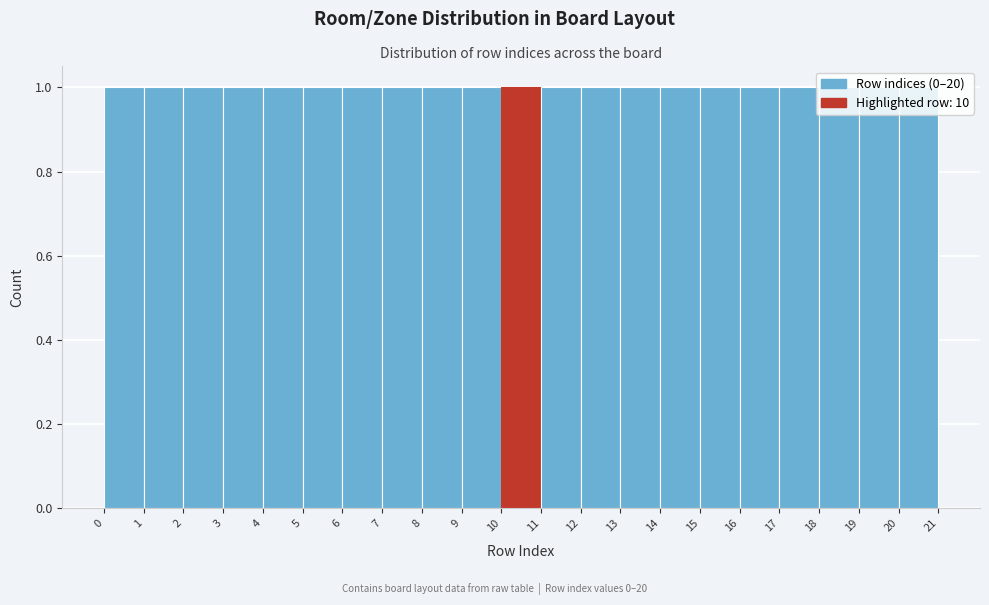

Reading left to right, transcribe this chart: for each bar, give the range it covers on the x-axis and its height. The values are not printed on the chart, so give them approximately, as read against the axis.

0 to 1: 1
1 to 2: 1
2 to 3: 1
3 to 4: 1
4 to 5: 1
5 to 6: 1
6 to 7: 1
7 to 8: 1
8 to 9: 1
9 to 10: 1
10 to 11: 1
11 to 12: 1
12 to 13: 1
13 to 14: 1
14 to 15: 1
15 to 16: 1
16 to 17: 1
17 to 18: 1
18 to 19: 1
19 to 20: 1
20 to 21: 1